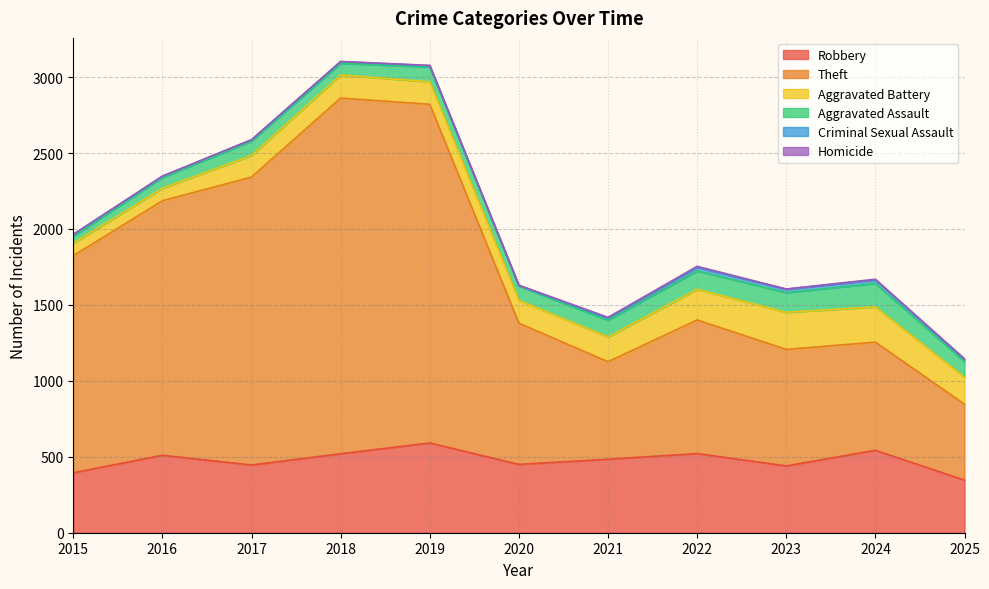

Reading left to right, what are all the values shown in this chart?

Robbery: 395	510	446	520	591	450	484	521	440	543	346
Theft: 1429	1676	1896	2342	2230	930	642	880	767	712	500
Aggravated Battery: 82	82	142	152	148	150	163	202	244	232	178
Aggravated Assault: 46	71	95	77	98	94	110	121	130	154	103
Criminal Sexual Assault: 12	8	8	11	8	3	14	24	22	24	14
Homicide: 0	1	1	1	2	3	5	6	2	4	4